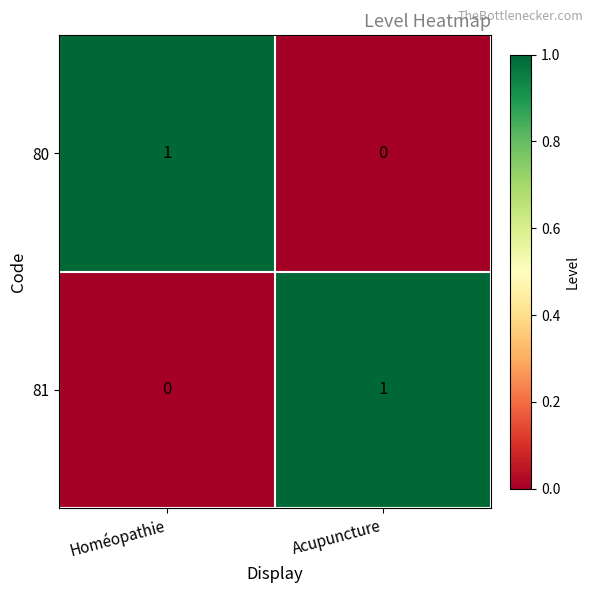

At which label is 81 closest to 0?

Homéopathie